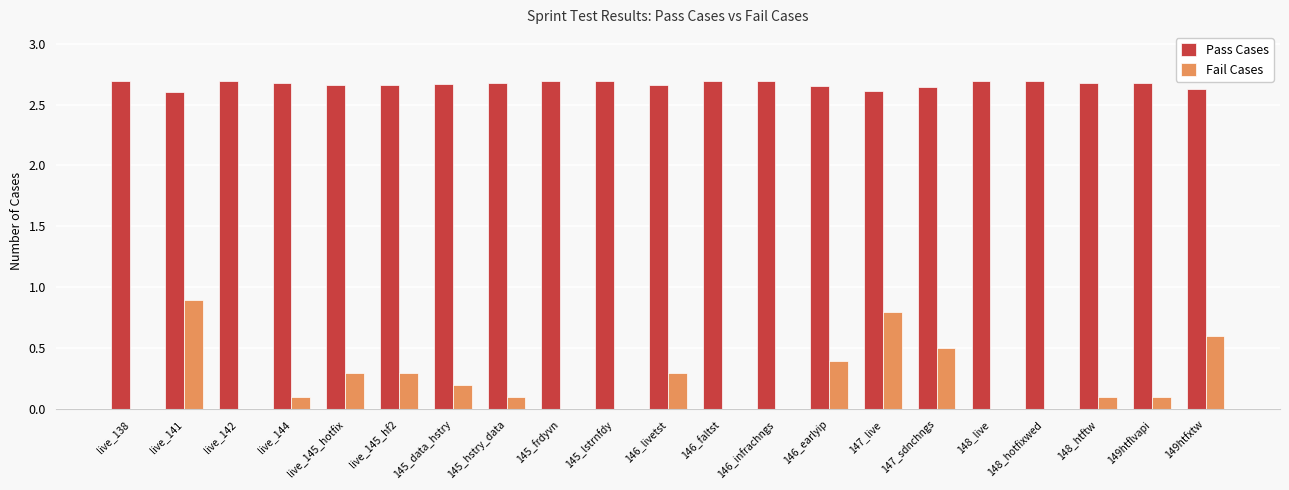

What is the sum of the Pass Cases values at live_141 and 146_livetst?

5.3